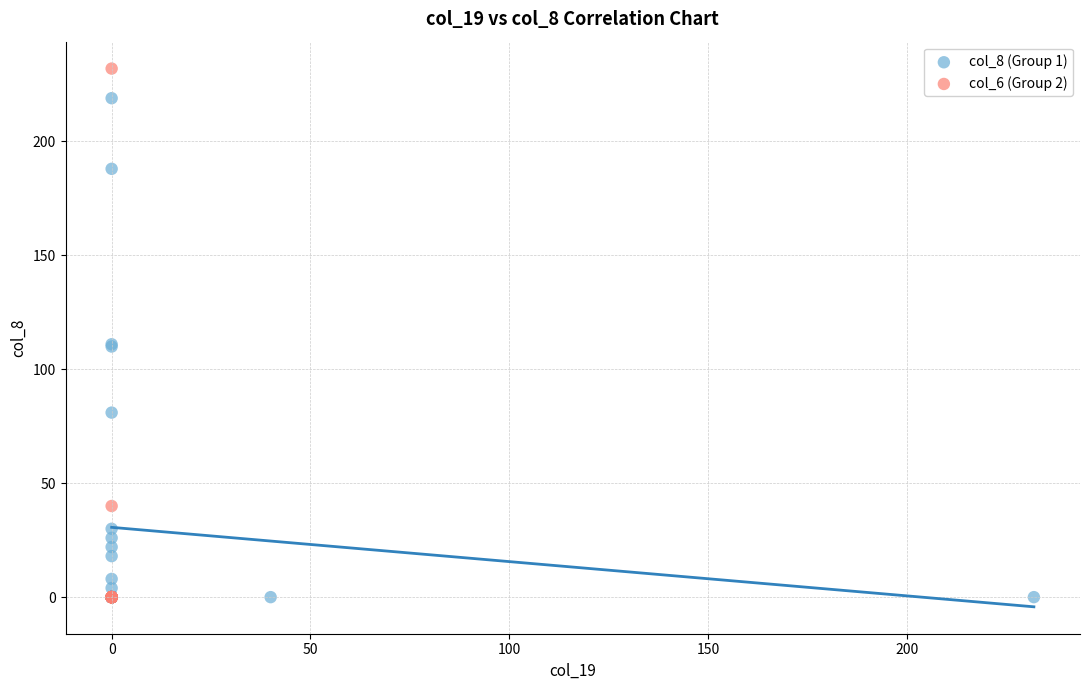

Which series has the widest spread of Y values?

col_6 (Group 2)